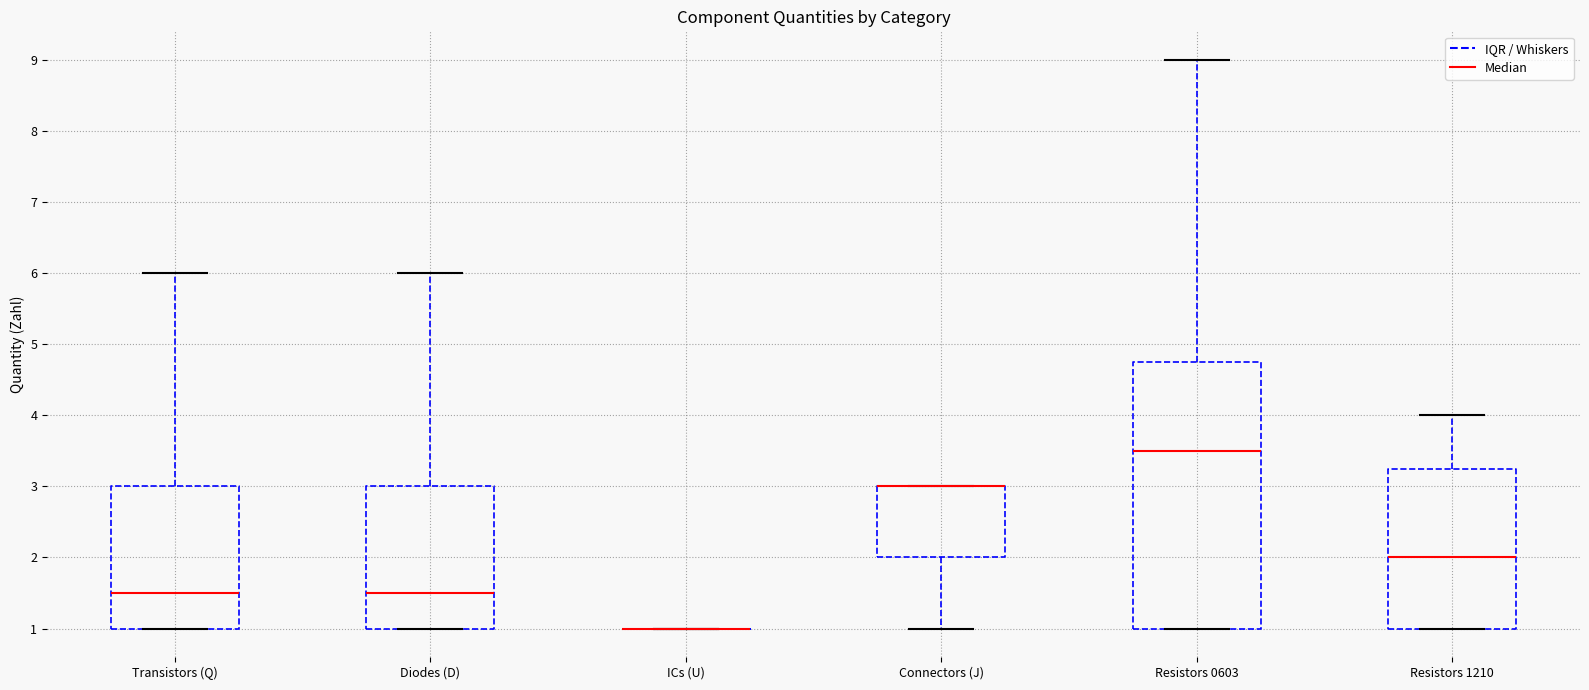

Comparing the boxes themselves (not the whiskers), which one is the tallest?

Resistors 0603